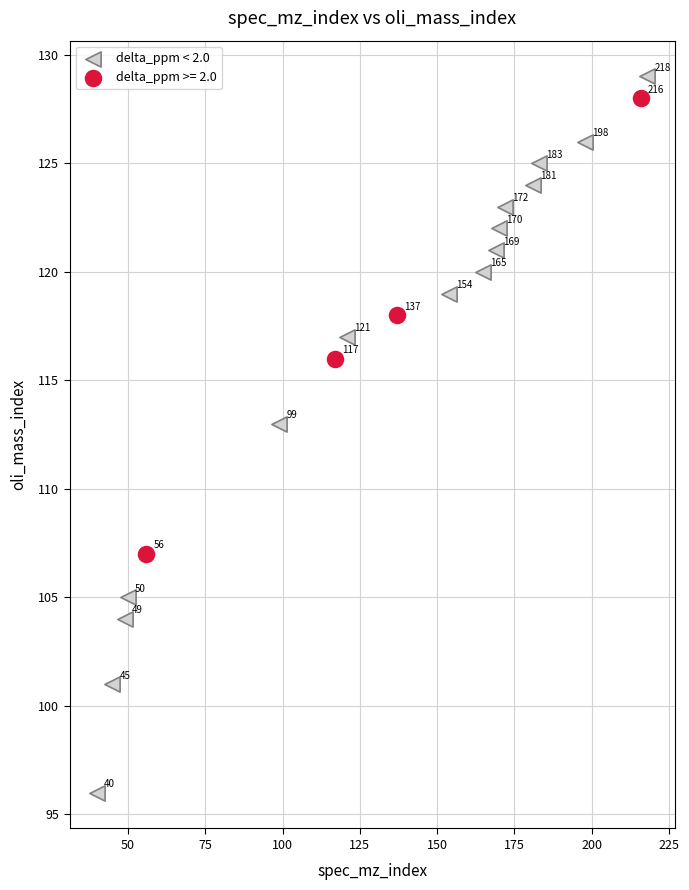

Which series has the largest Y range (max minus min)?

delta_ppm < 2.0